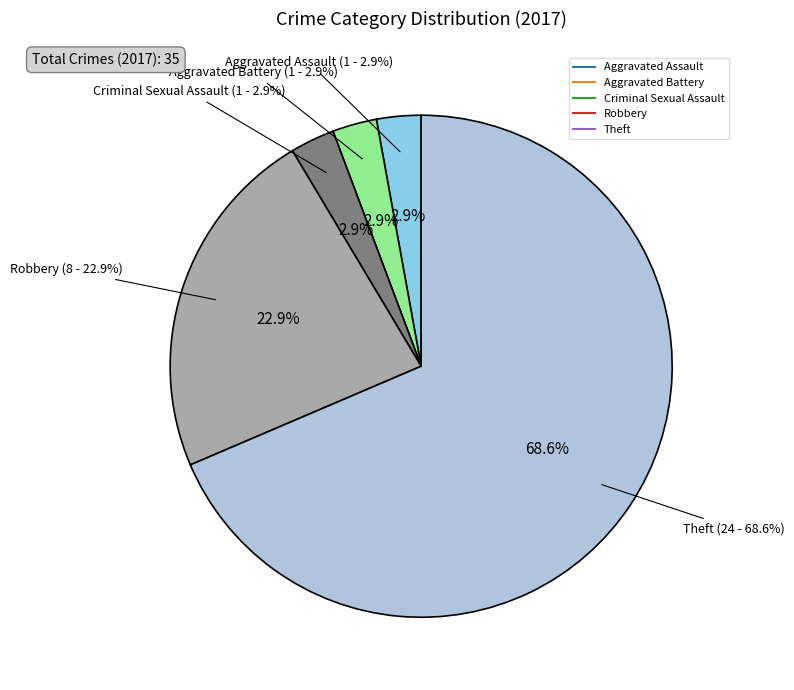

Does Theft represent more than half of the total?

Yes